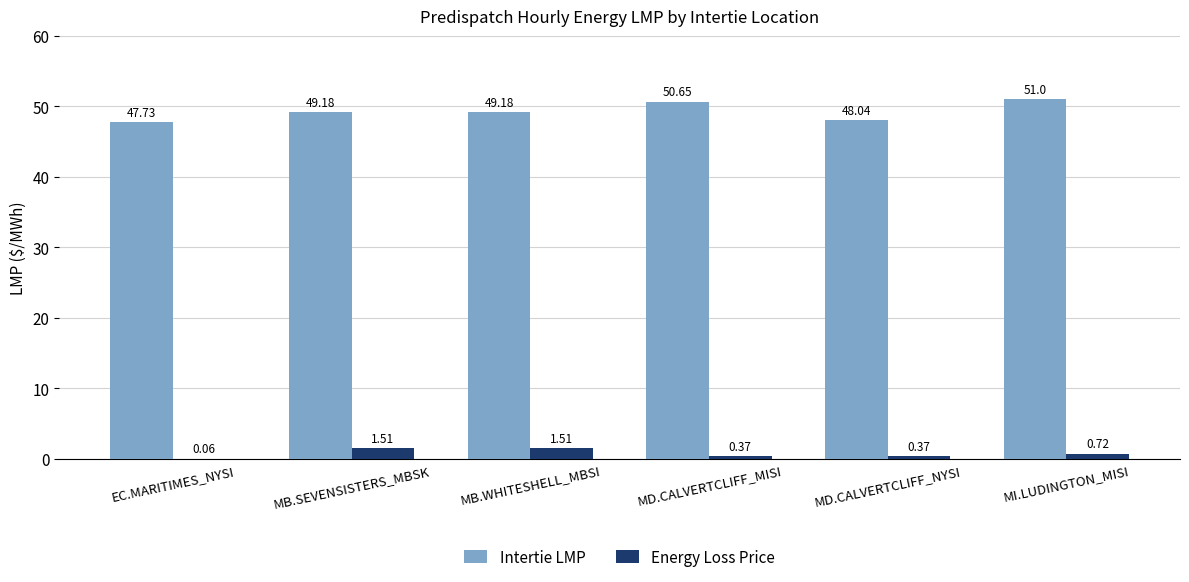

What is the difference between the Energy Loss Price values at MB.SEVENSISTERS_MBSK and MD.CALVERTCLIFF_NYSI?

1.1